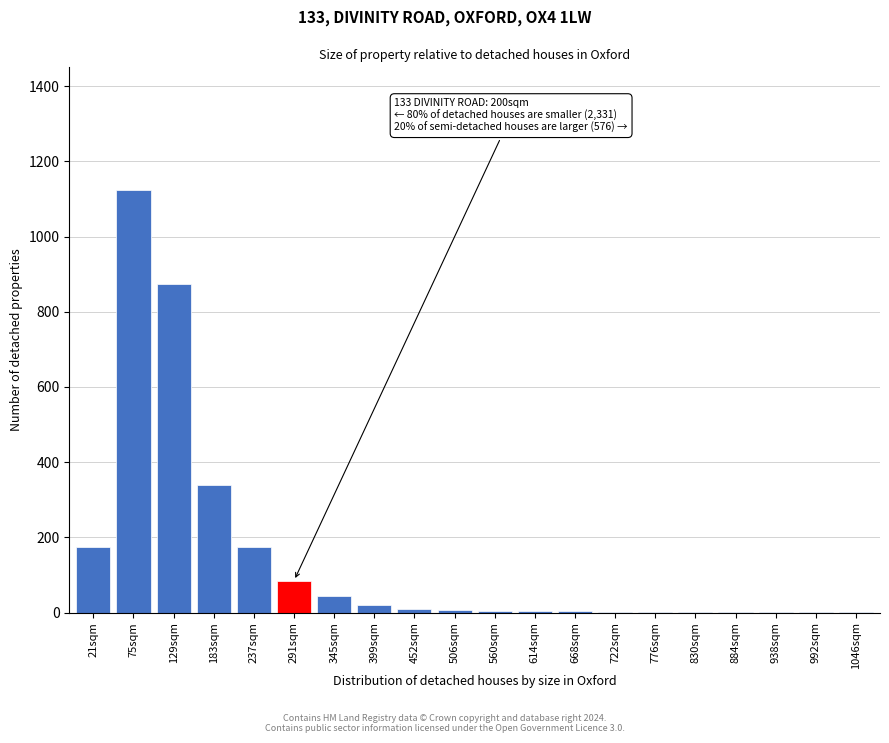

Is it true that the value at 183sqm is 442?

False